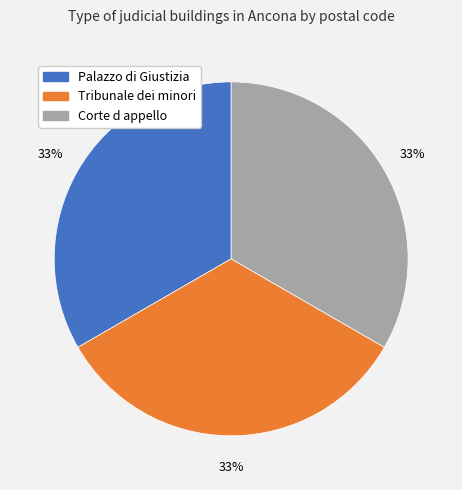

What is the ratio of the value at Corte d appello to the value at Palazzo di Giustizia?

1.0